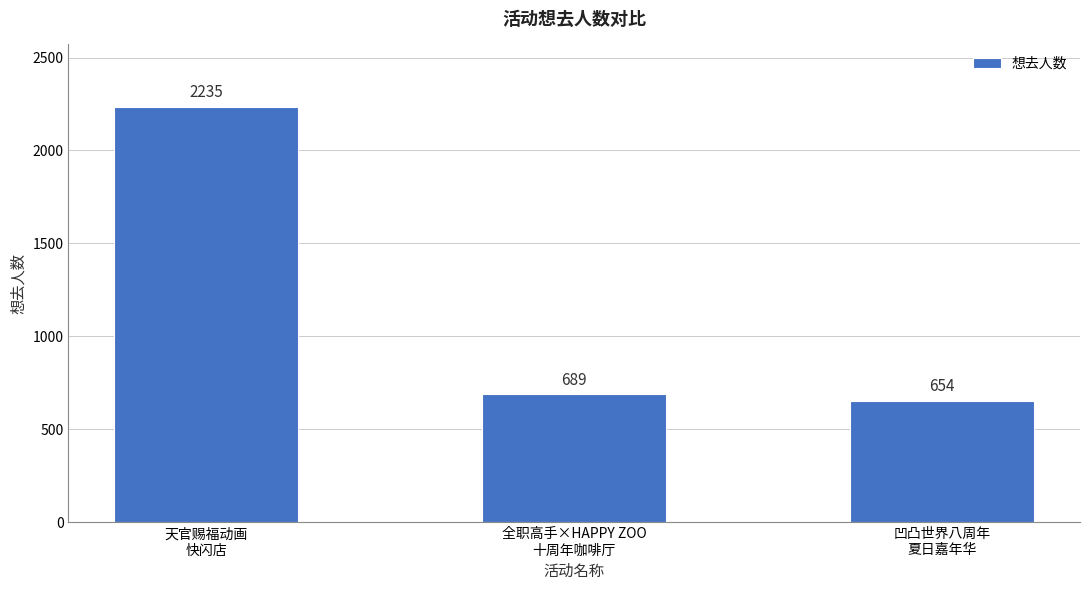

Reading right to left, transcribe all the data shown in this chart.

654	689	2235